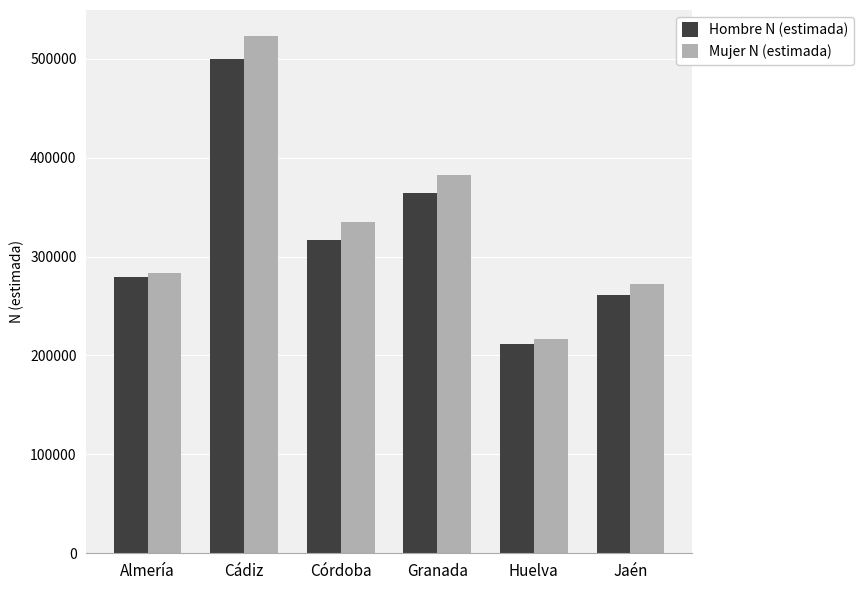

What is the difference between the highest and lowest values at Jaén?

10481